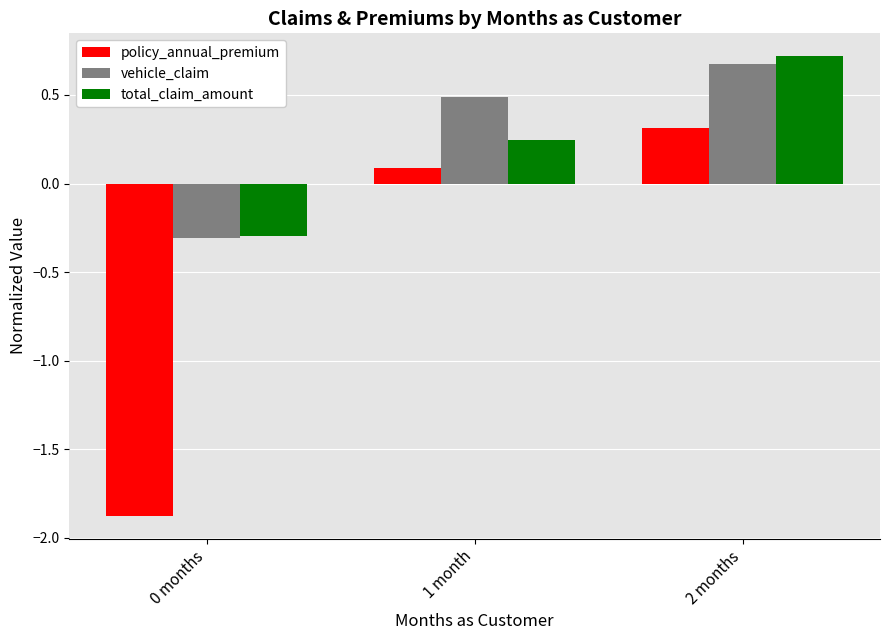

Is the value of vehicle_claim at 1 month greater than the value of policy_annual_premium at 1 month?

Yes